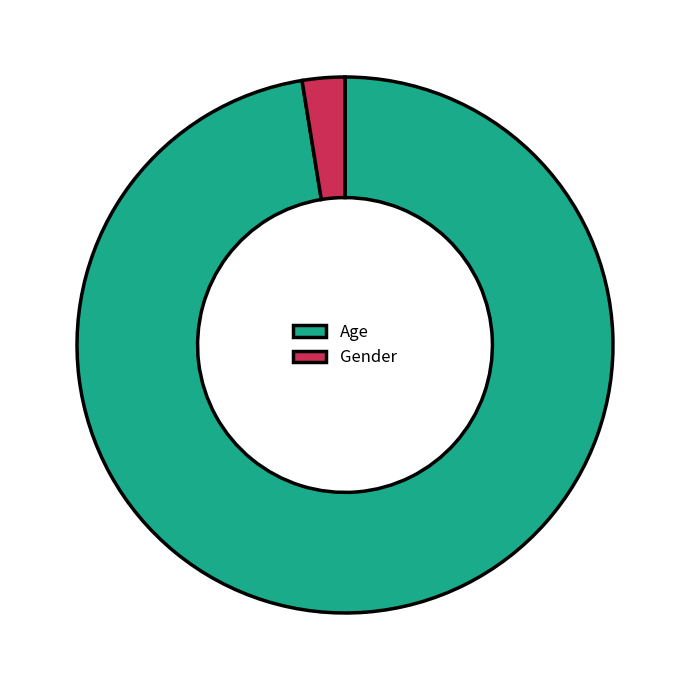

Rank the categories by value from highest to lowest.

Age, Gender